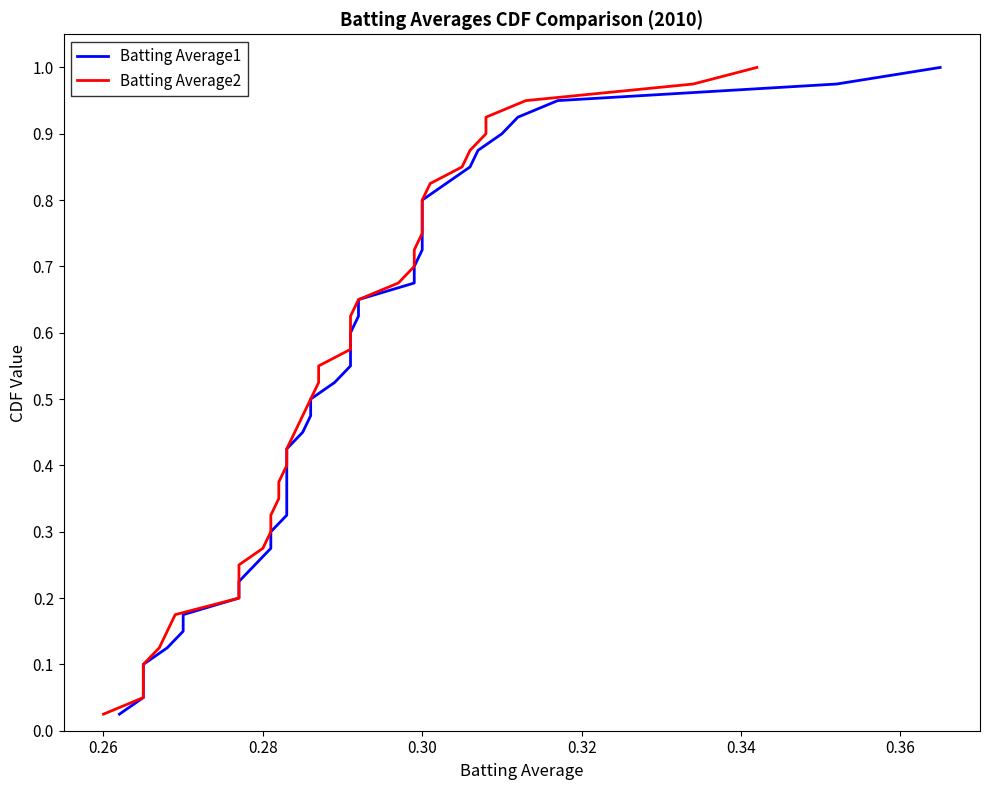

At how many categories does at least one series exceed 0?

40